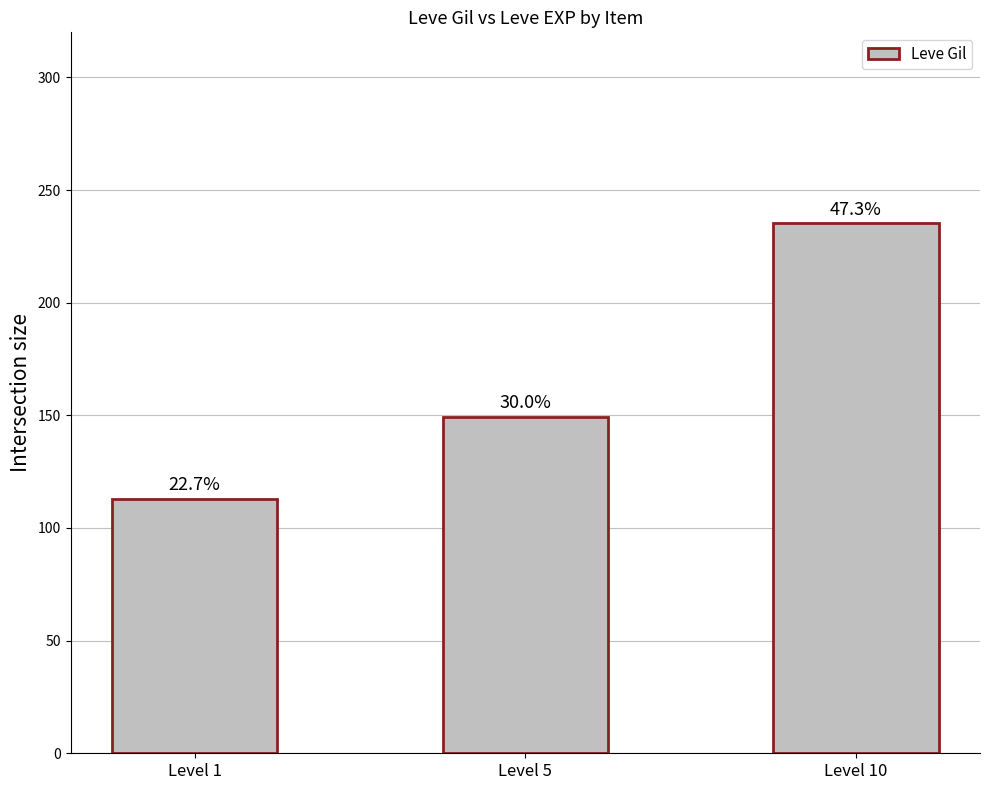

How many bars are there in total?

3